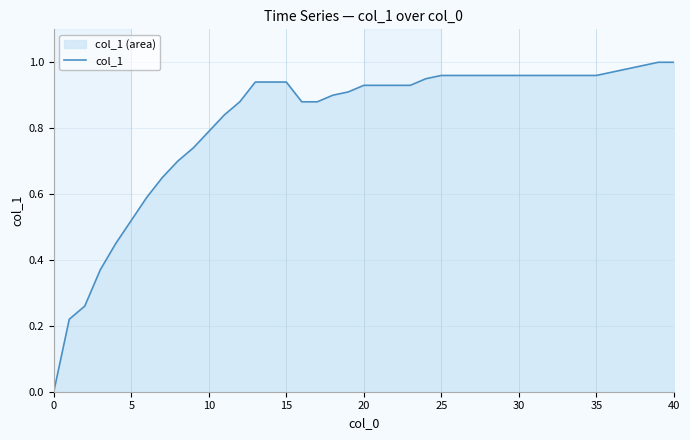

Does the chart display data point markers on the line(s)?

No